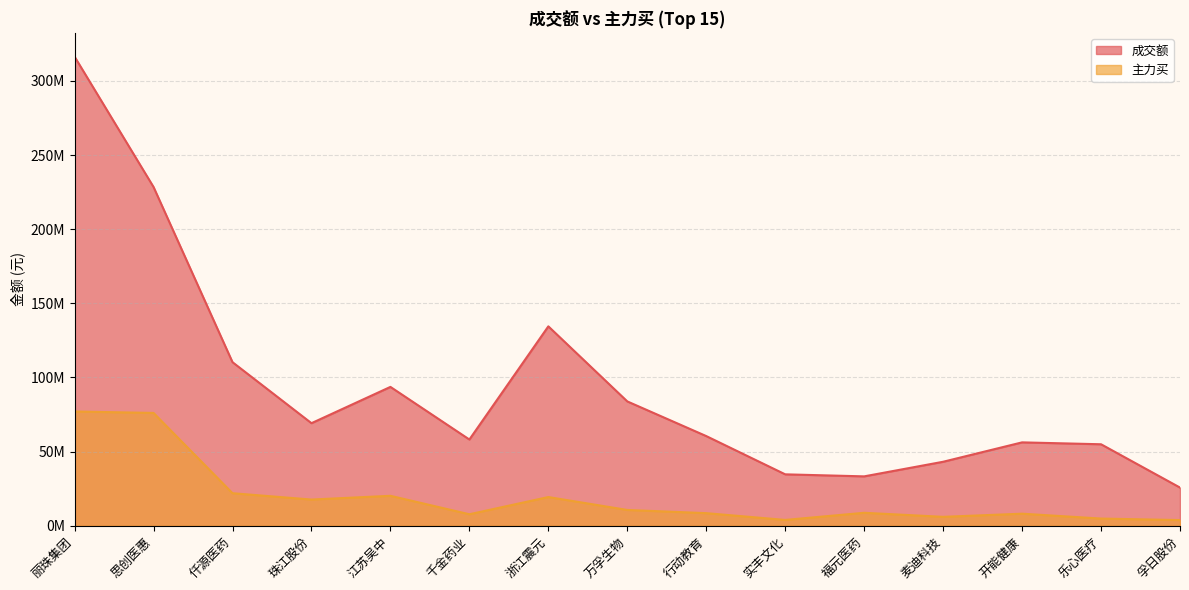

At which category does 成交额 reach its first local peak?

江苏吴中